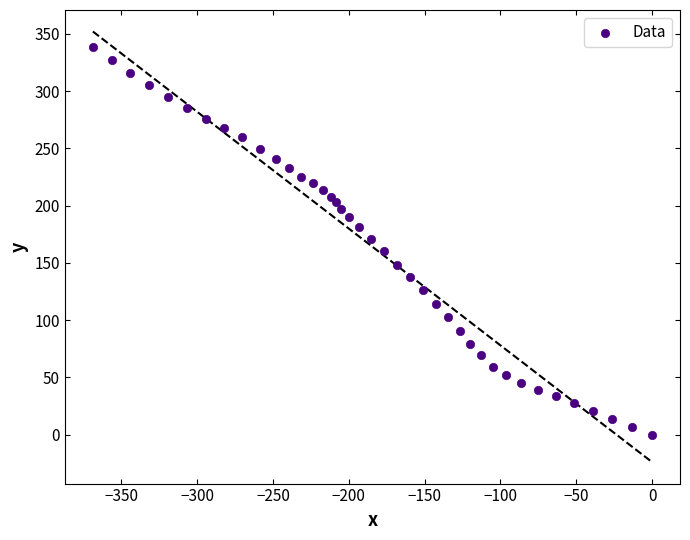

What is the range of Y values (max minus min)?

338.8